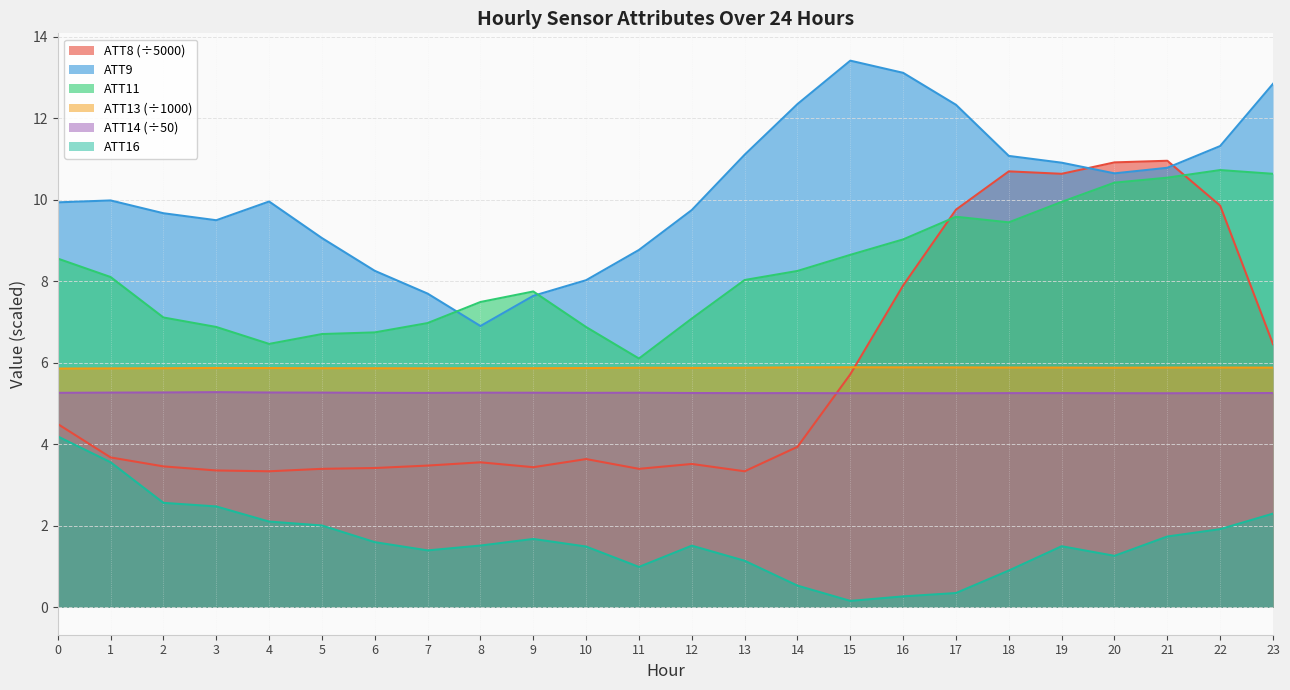

What is the difference between the second highest and second lowest values in the ATT11 series?

4.2